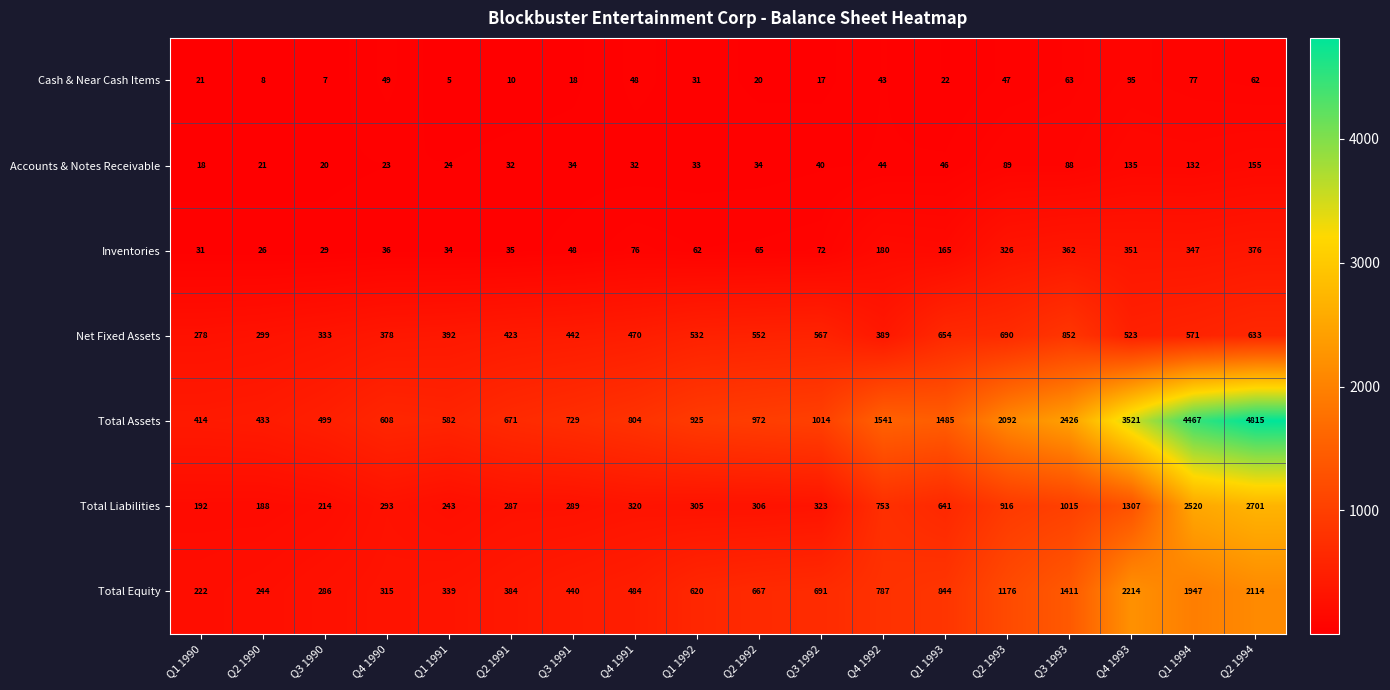

Where does the Cash & Near Cash Items series first go above 31?

Q4 1990